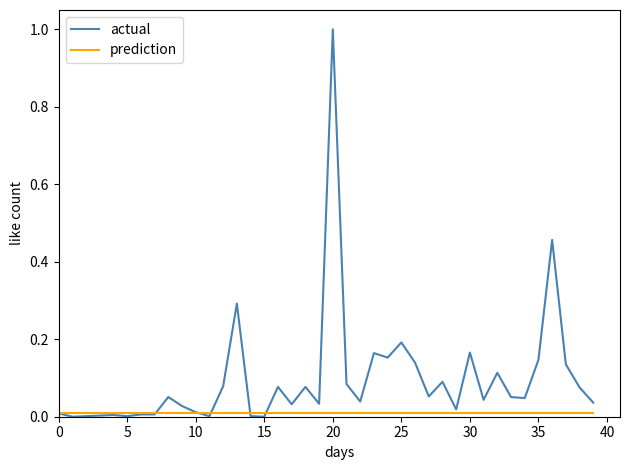

Which series has the largest total across all categories?

actual